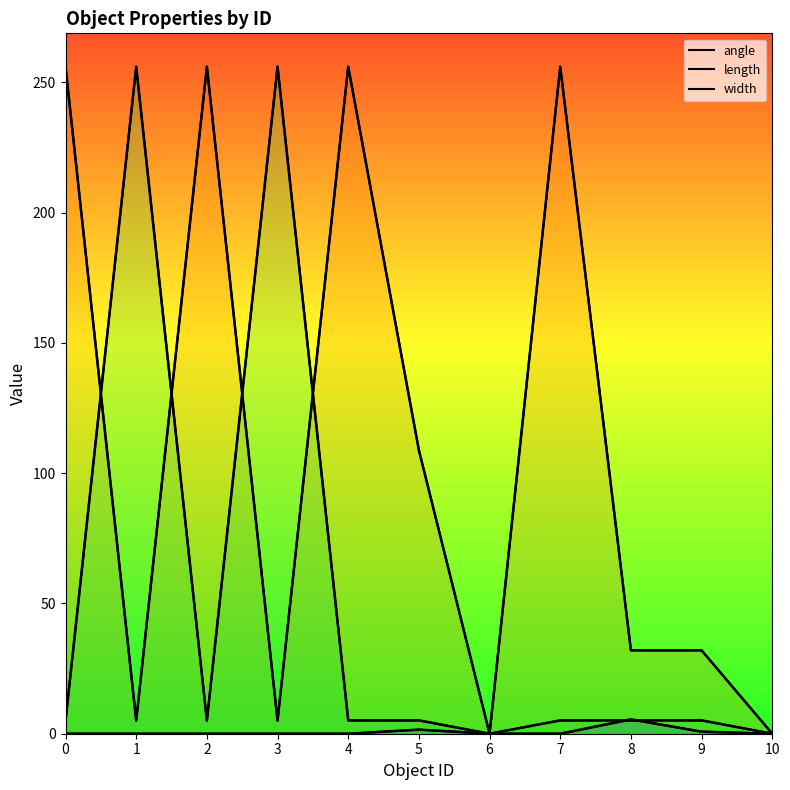

Where is the first local minimum for length?

1